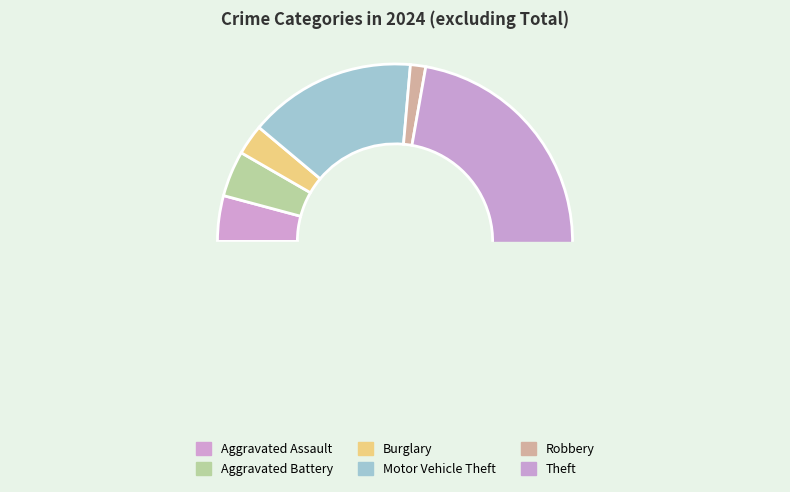

What is the change in value from Aggravated Battery to Burglary?

-1